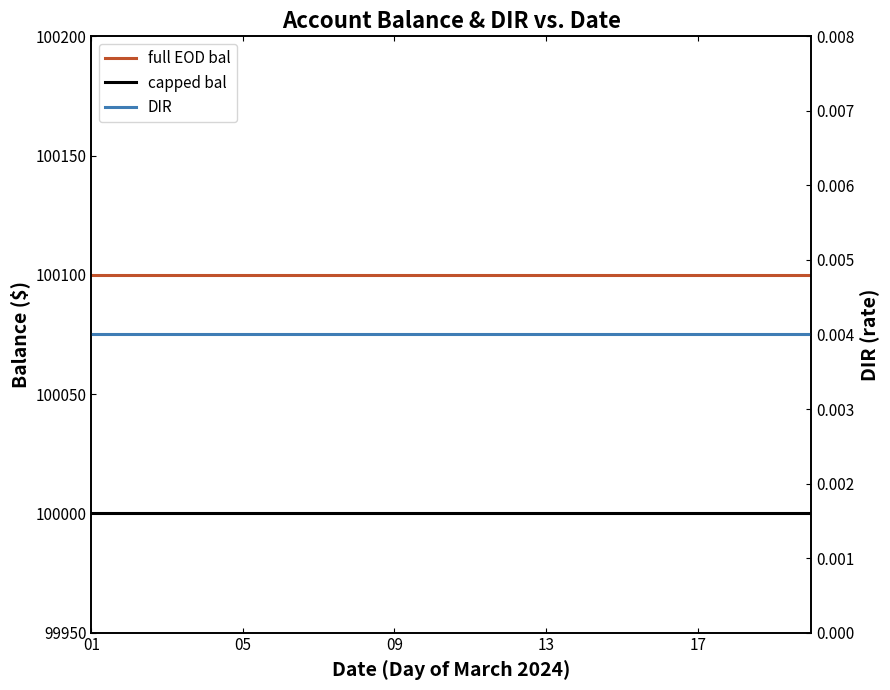

What is the sum of all full EOD bal values?

2002000.0